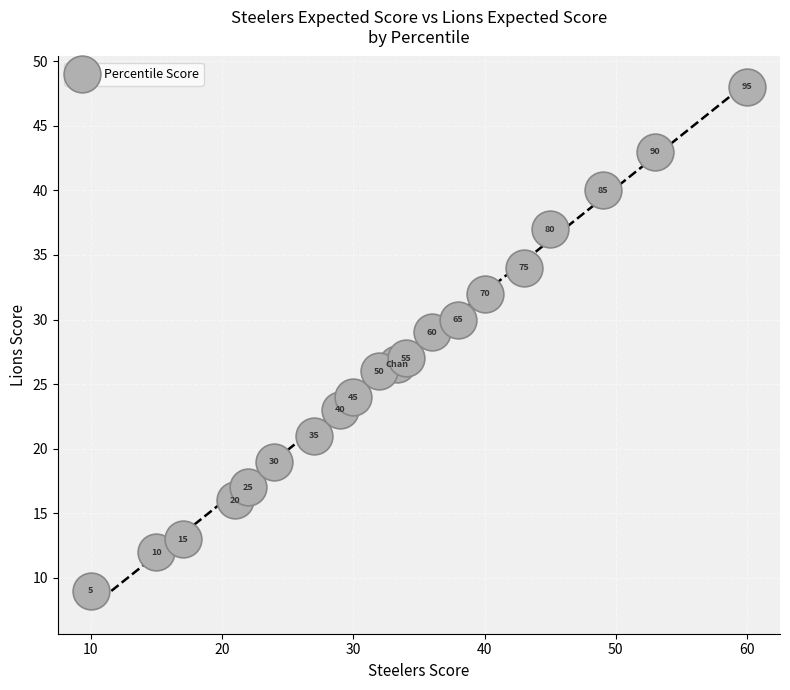

What Y value in the scatter plot is closest to 28?

27.0